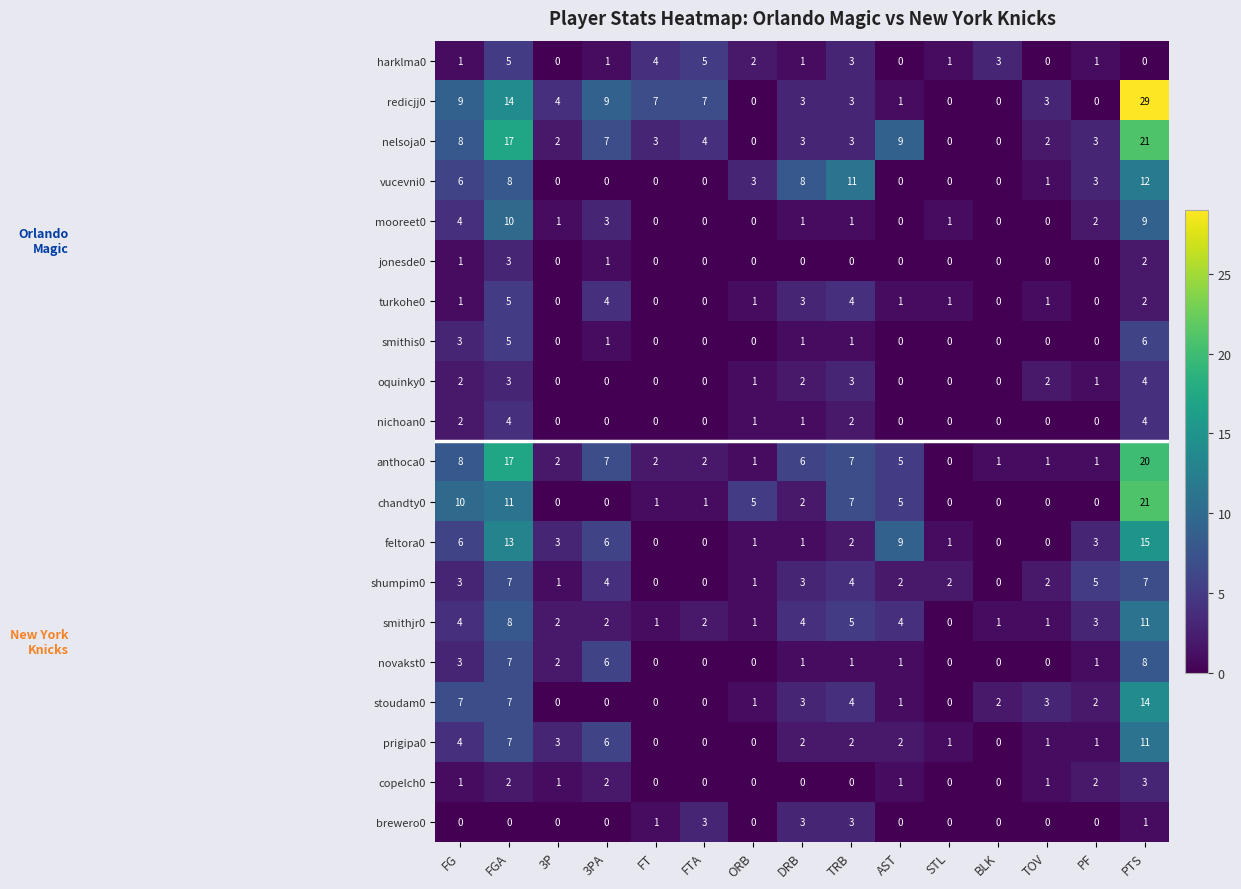

Which series has the largest total across all categories?

redicjj0